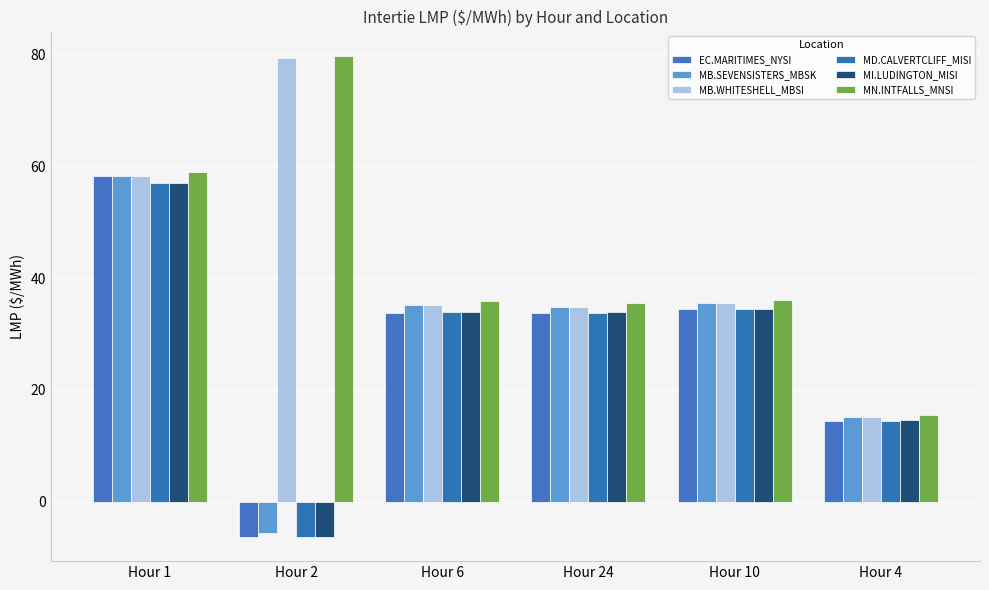

What is the difference between the MD.CALVERTCLIFF_MISI values at Hour 24 and Hour 6?

0.1